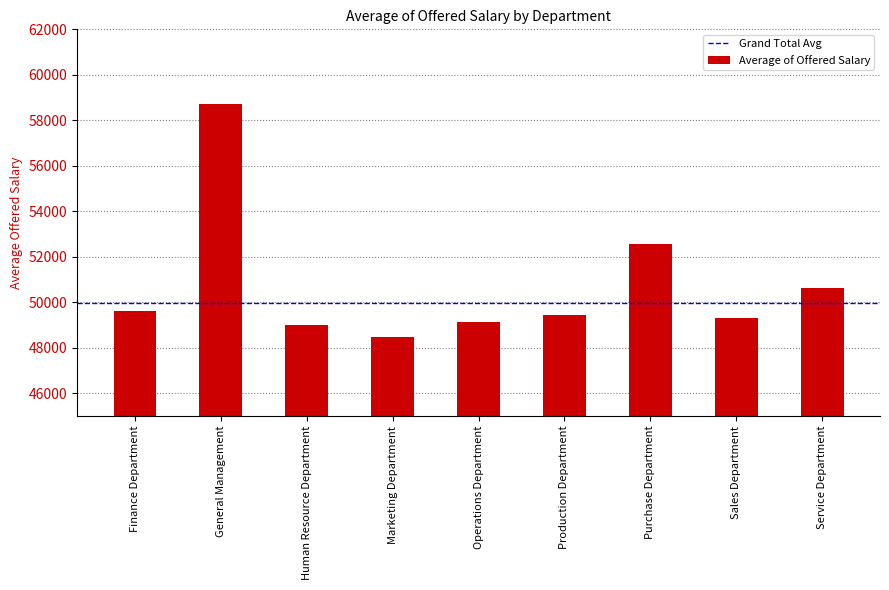

What is the smallest value displayed?

48489.9